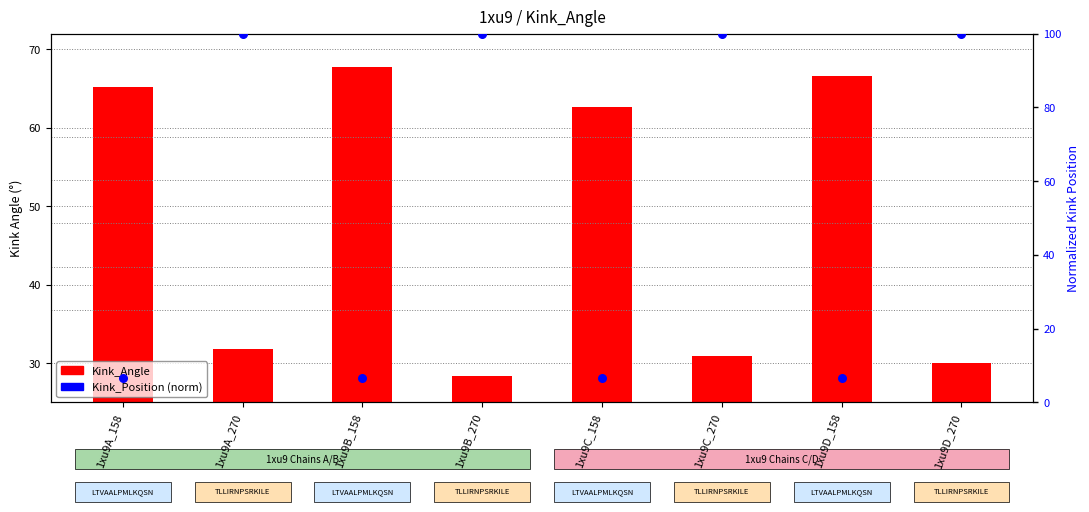

At which category is the sum across all series the highest?

1xu9A_270